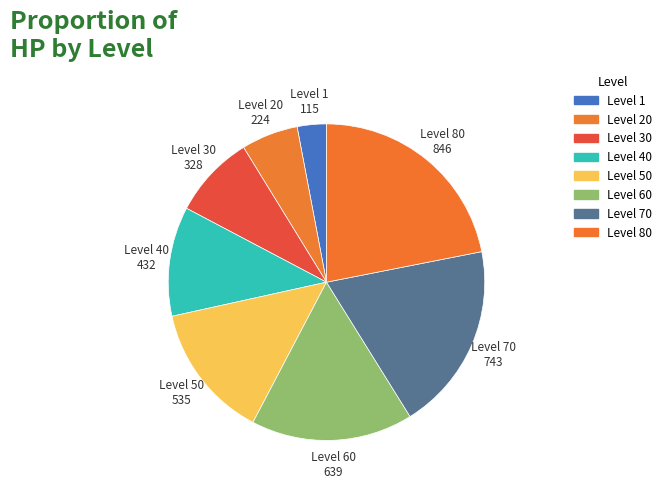

To the nearest percent, what is the average slice percentage?

12%